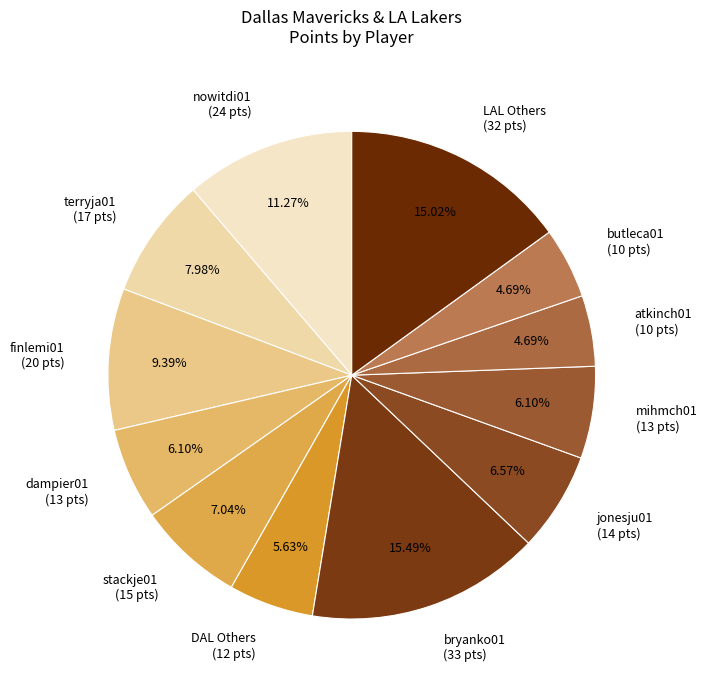

Does jonesju01 (14 pts) account for over 50% of the chart?

No